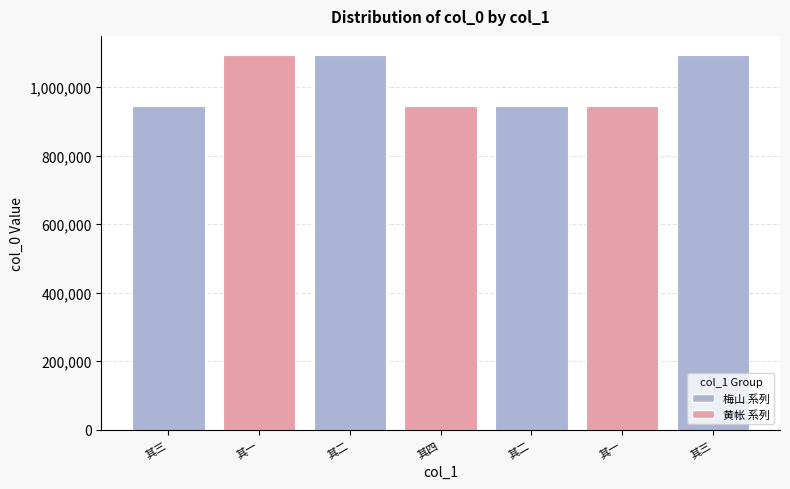

Rank the categories by value from lowest to highest.

其二, 其四, 其三, 其一, 其一, 其二, 其三